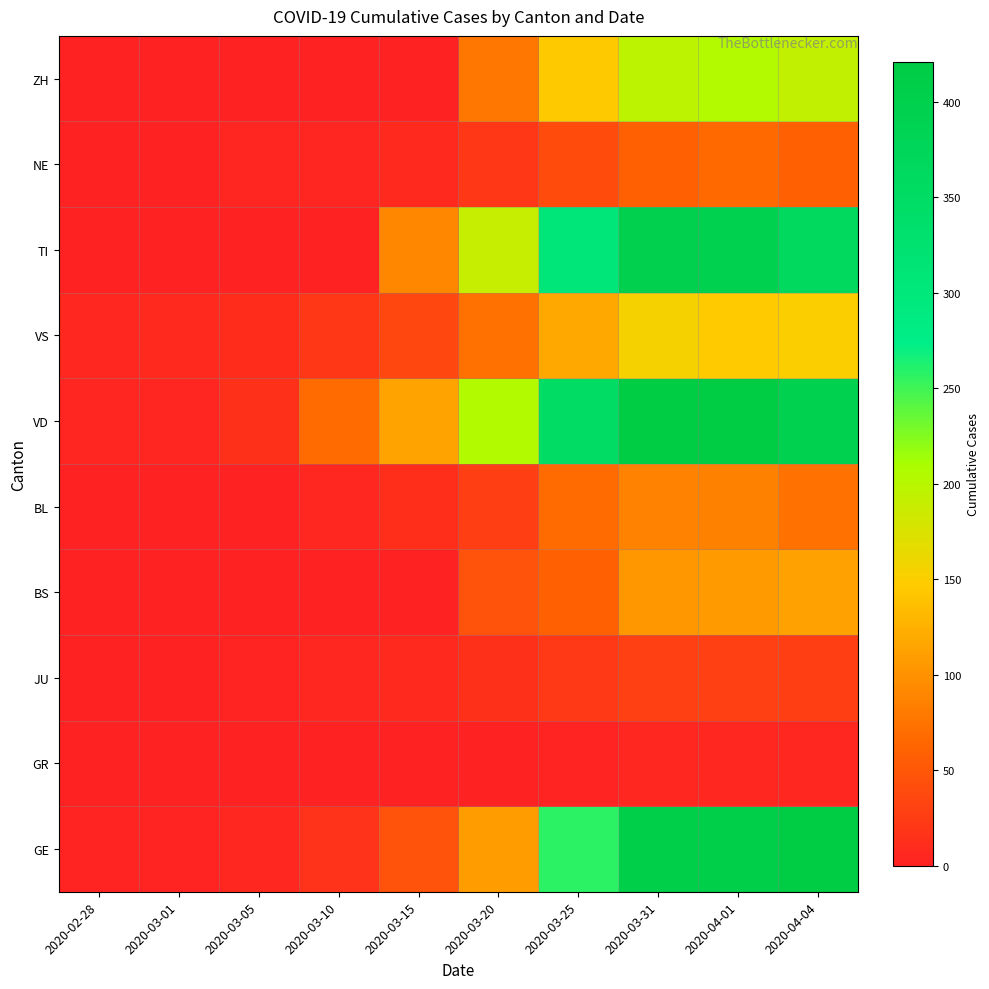

What is the difference between the highest and lowest values at 2020-04-04?

416